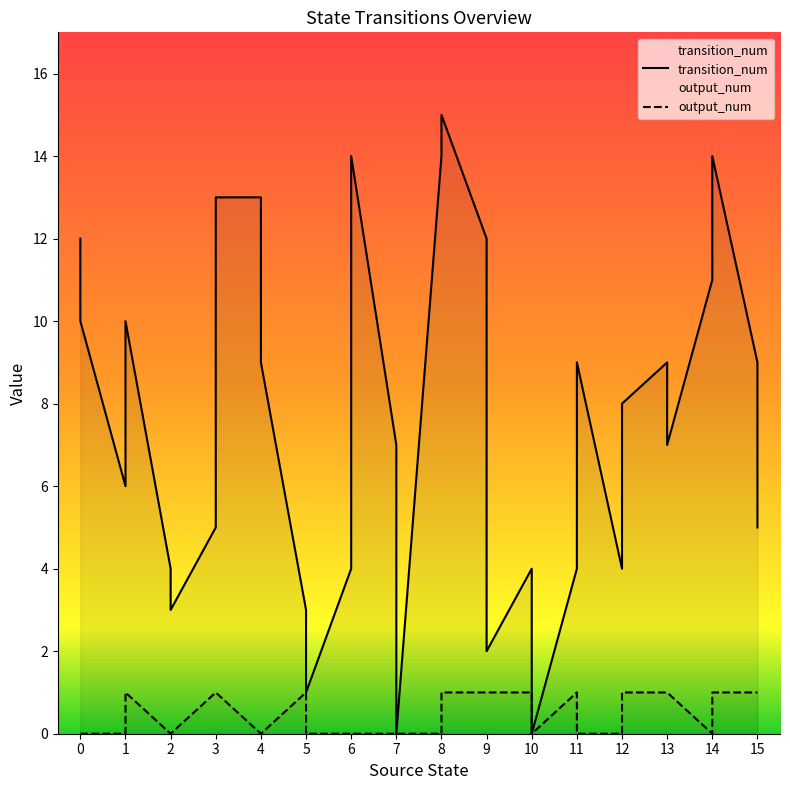

Is the value of output_num at 7 greater than the value of transition_num at 3?

No